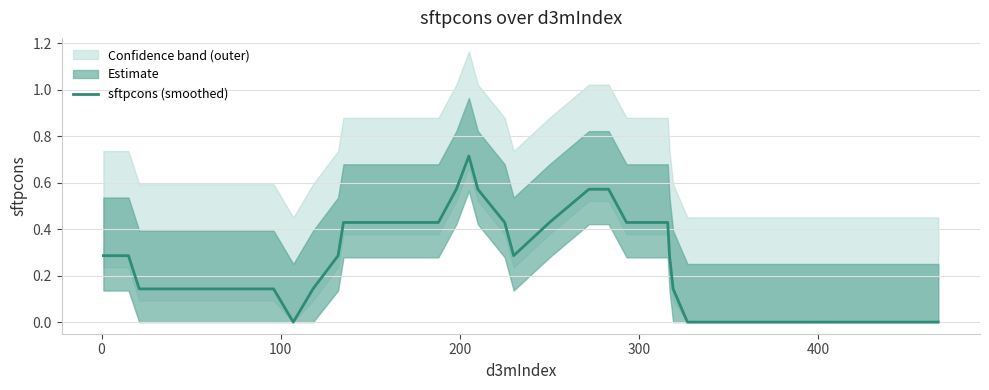

What is the maximum value shown in the chart?

0.7